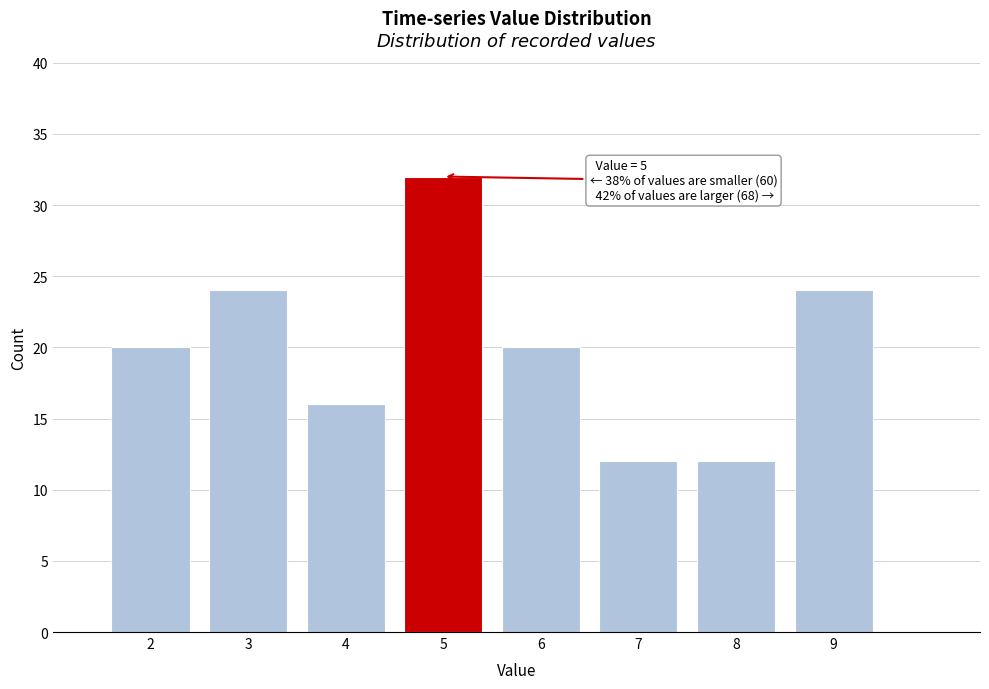

Over which range of the x-axis is the bar tallest?

4.5 to 5.5